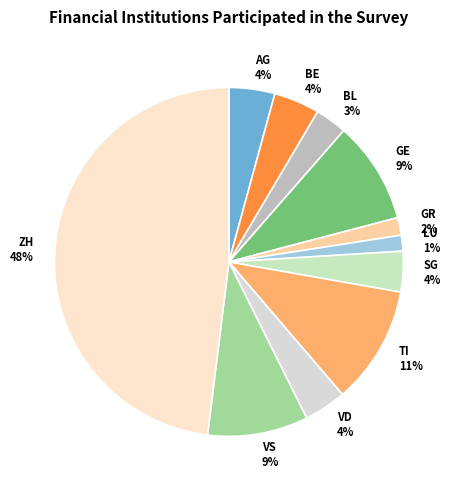

Which has a higher value, BL or GR?

BL